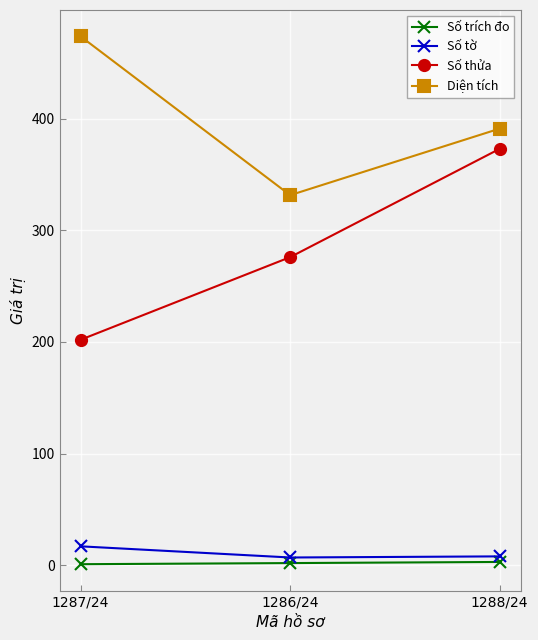

What are all the series names shown in the legend?

Số trích đo, Số tờ, Số thửa, Diện tích